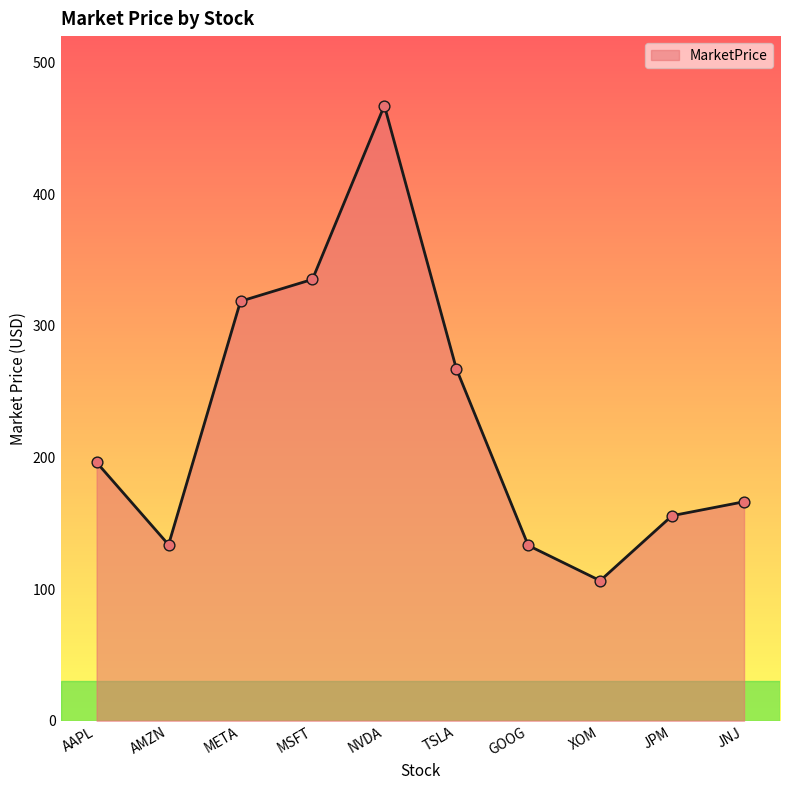

Between META and AAPL, which is larger?

META